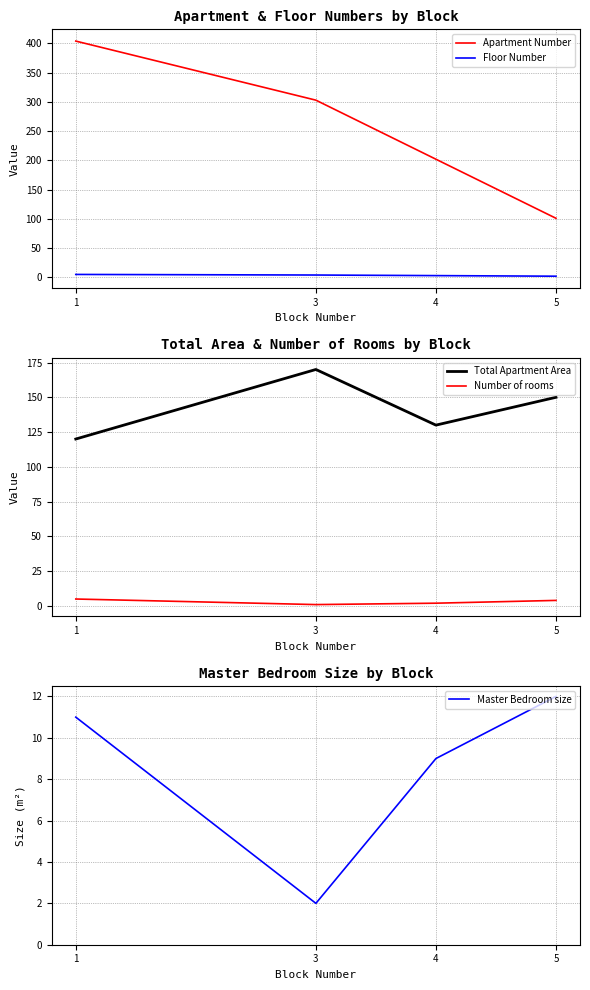

The Floor Number series shows 2 at 5. True or false?

True